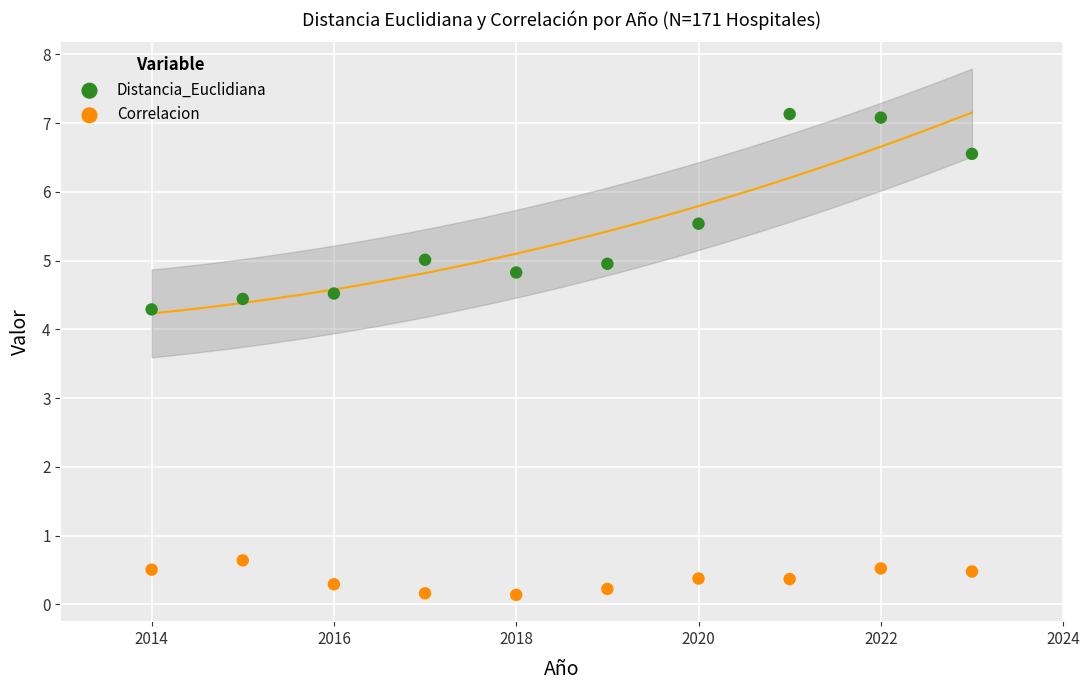

What is the X range (max minus min) for the scatter plot?

9.0